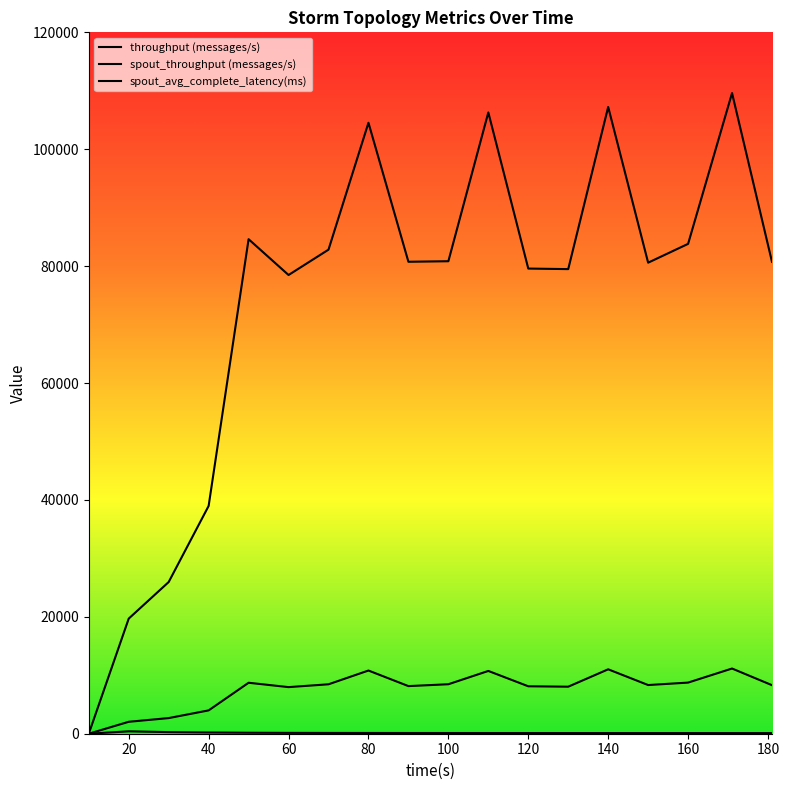

Does the chart display data point markers on the line(s)?

No